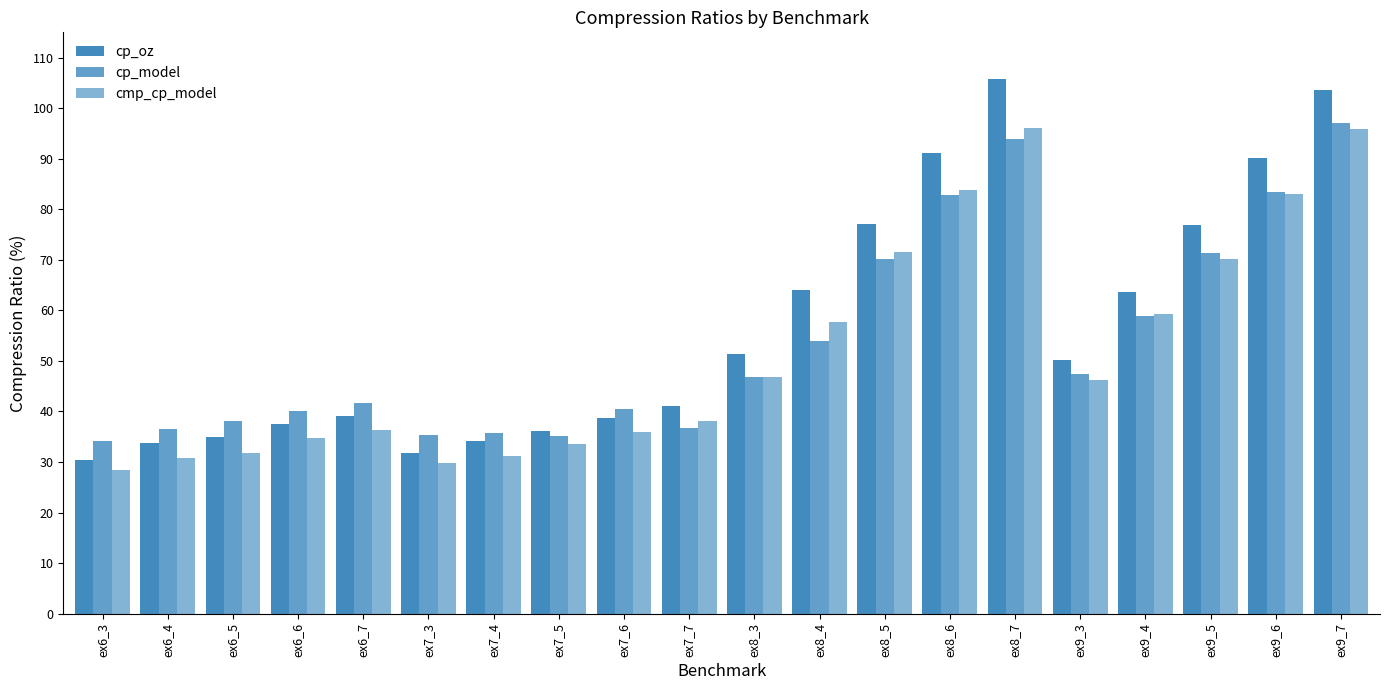

How many groups of bars are there?

20